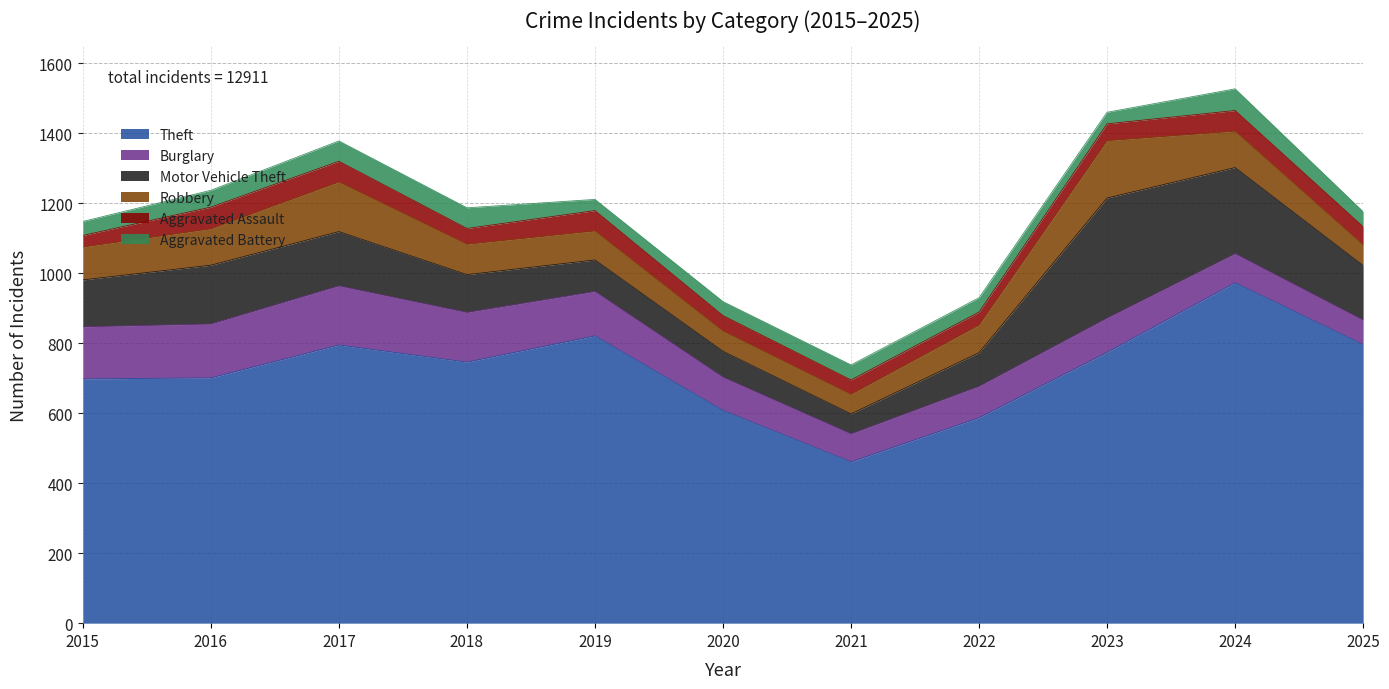

What is the difference between the Aggravated Assault values at 2019 and 2017?

1